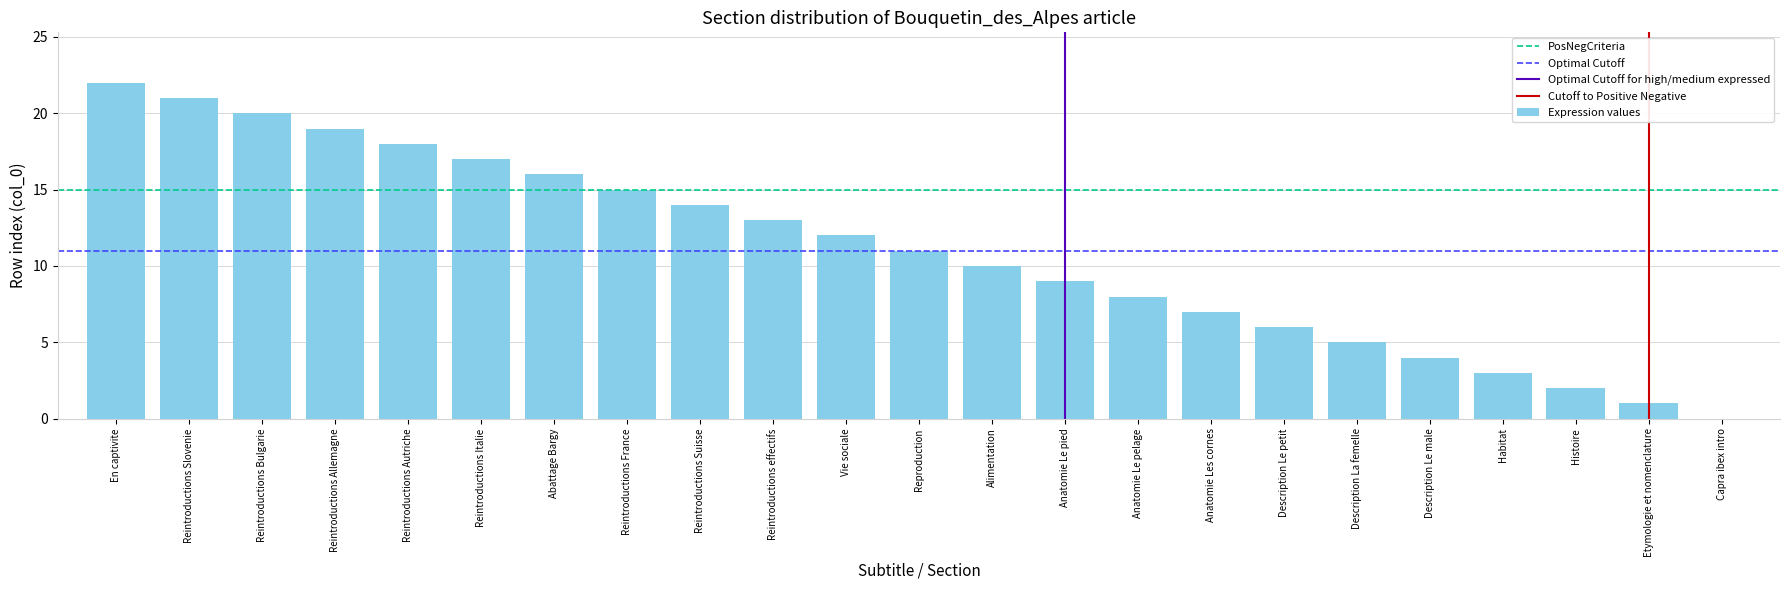

Where is the data nearest to the value 11?

Reproduction